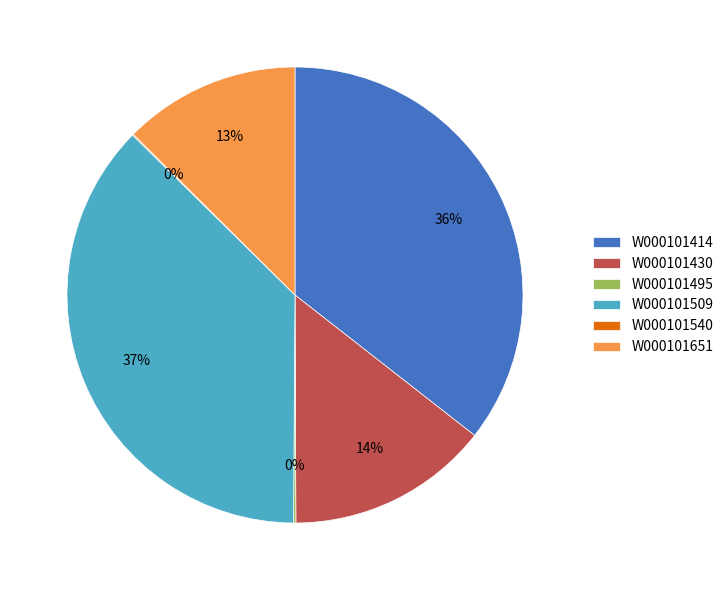

Combined, do W000101509 and W000101414 account for over 50%?

Yes